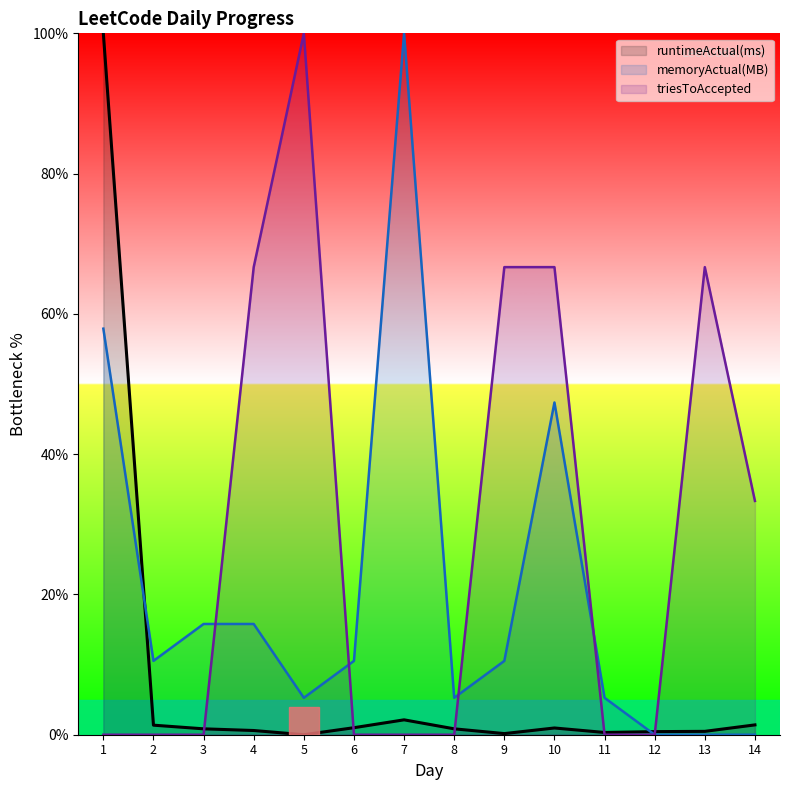

The runtimeActual(ms) series shows 0.2 at 10. True or false?

False